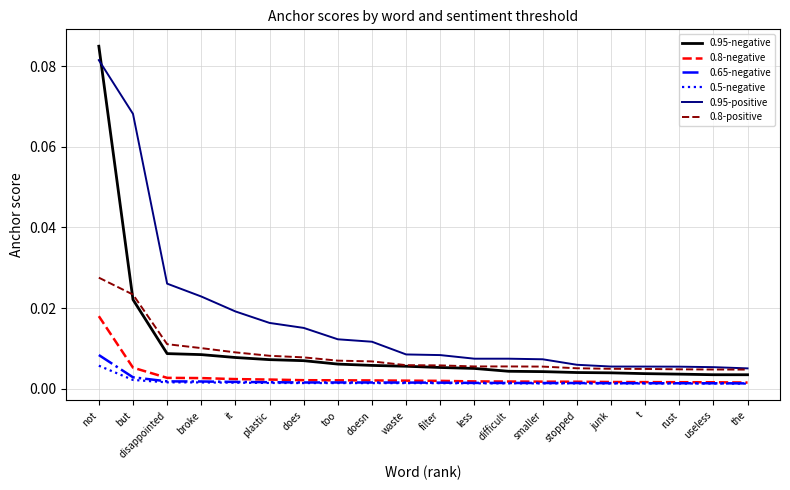

True or false: 0.95-negative and 0.65-negative intersect in this chart.

False